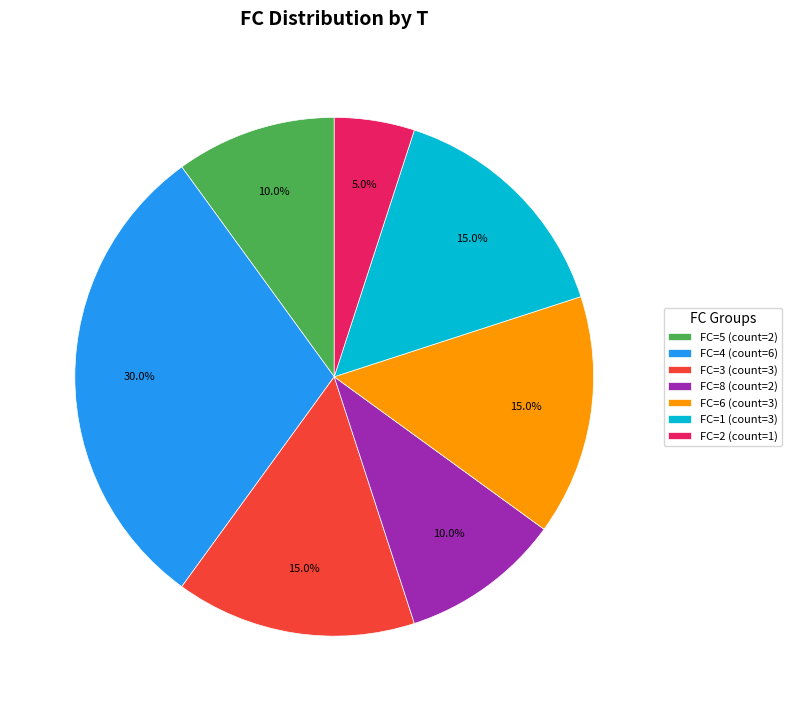

Do FC=5 (count=2) and FC=6 (count=3) together represent more than half of the pie?

No